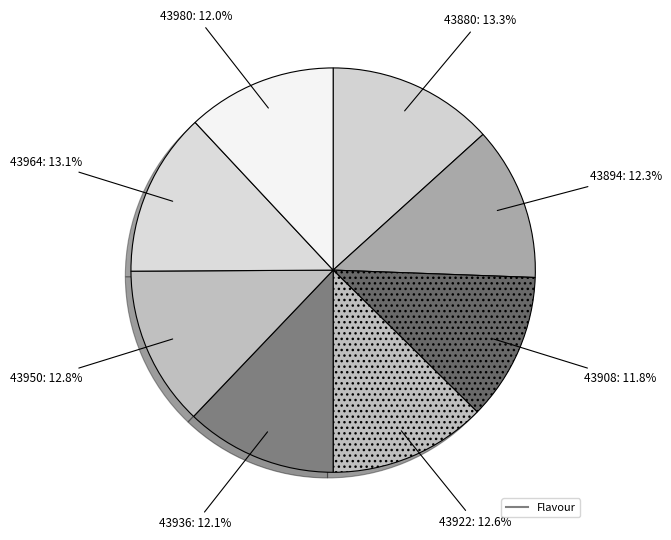

Rank the categories by value from lowest to highest.

43908, 43980, 43936, 43894, 43922, 43950, 43964, 43880